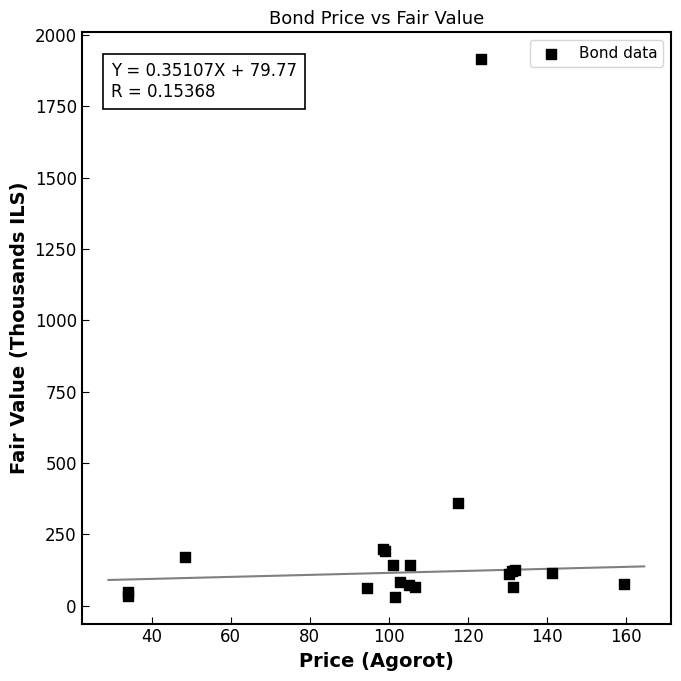

What Y value in the scatter plot is closest to 973?

360.7